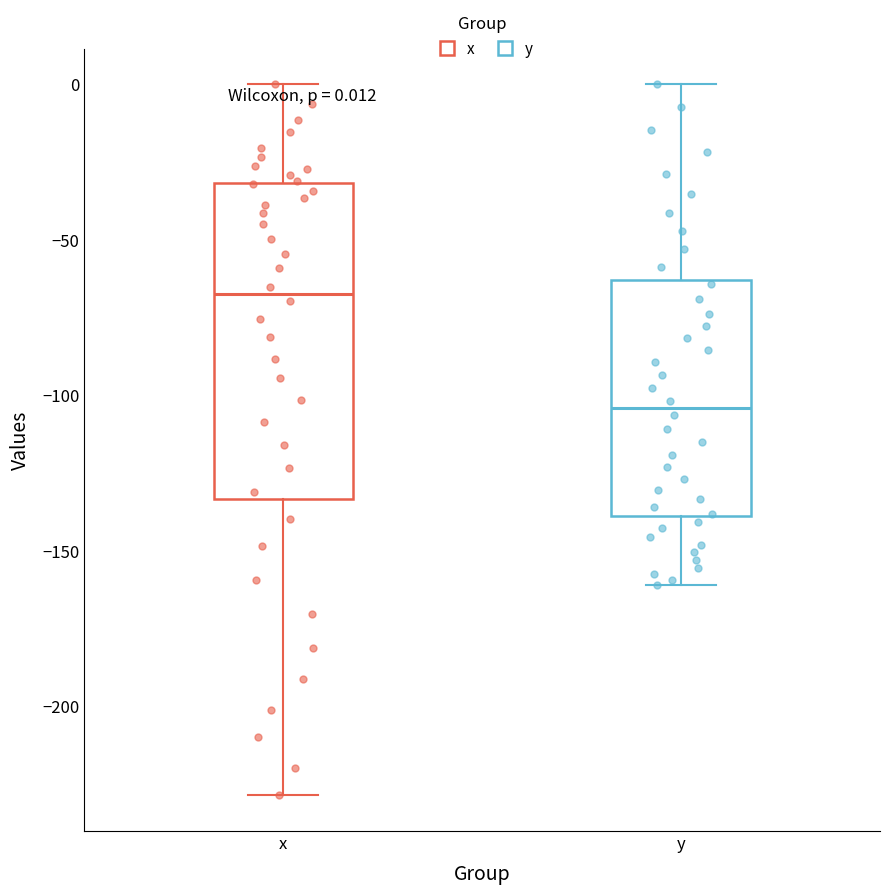

Comparing the boxes themselves (not the whiskers), which one is the tallest?

x